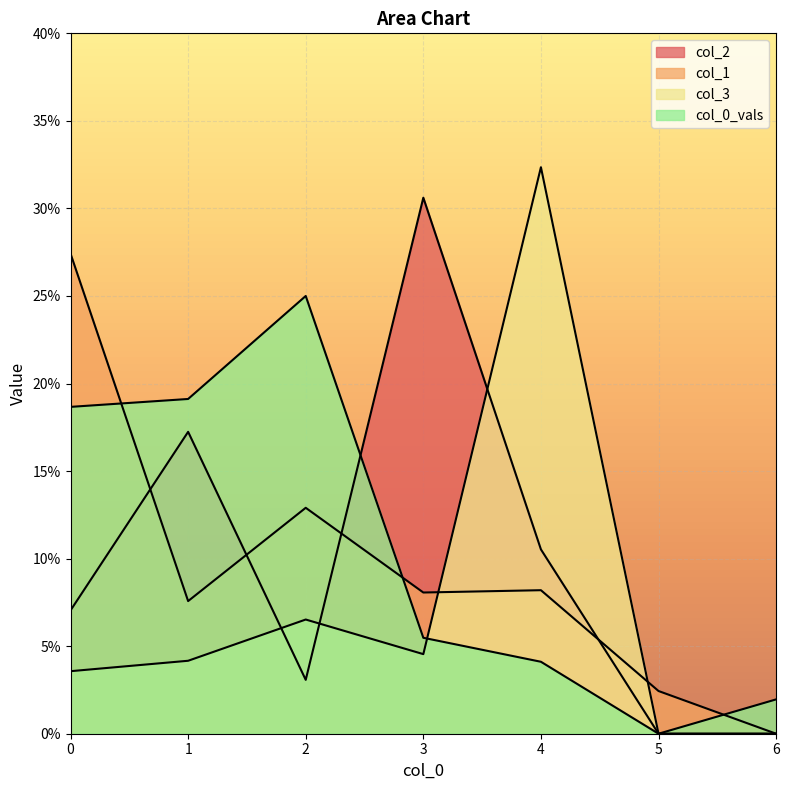

Reading left to right, list all the values displayed in this chart.

col_2: 0.1	0.2	0.0	0.3	0.1	0.0	0.0
col_1: 0.3	0.1	0.1	0.1	0.1	0.0	0.0
col_3: 0.0	0.0	0.1	0.0	0.3	0.0	0.0
col_0_vals: 0.2	0.2	0.2	0.1	0.0	0.0	0.0